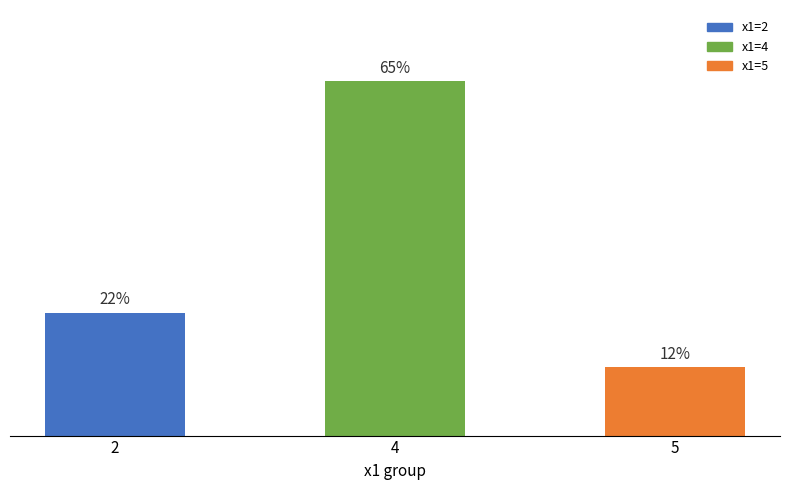

Does the chart contain stacked bars?

No